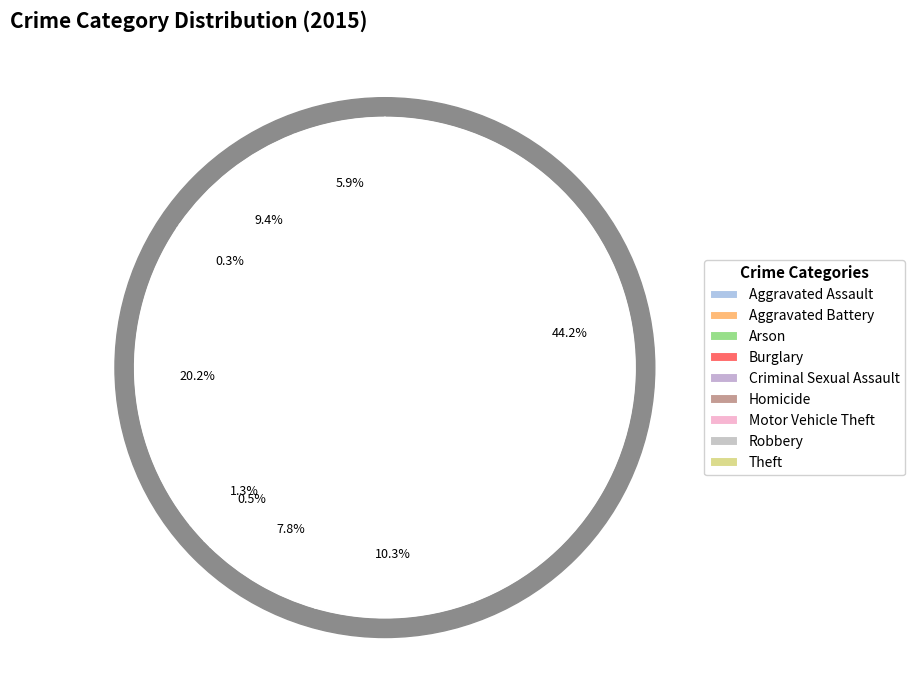

True or false: Motor Vehicle Theft accounts for 15% of the total.

False